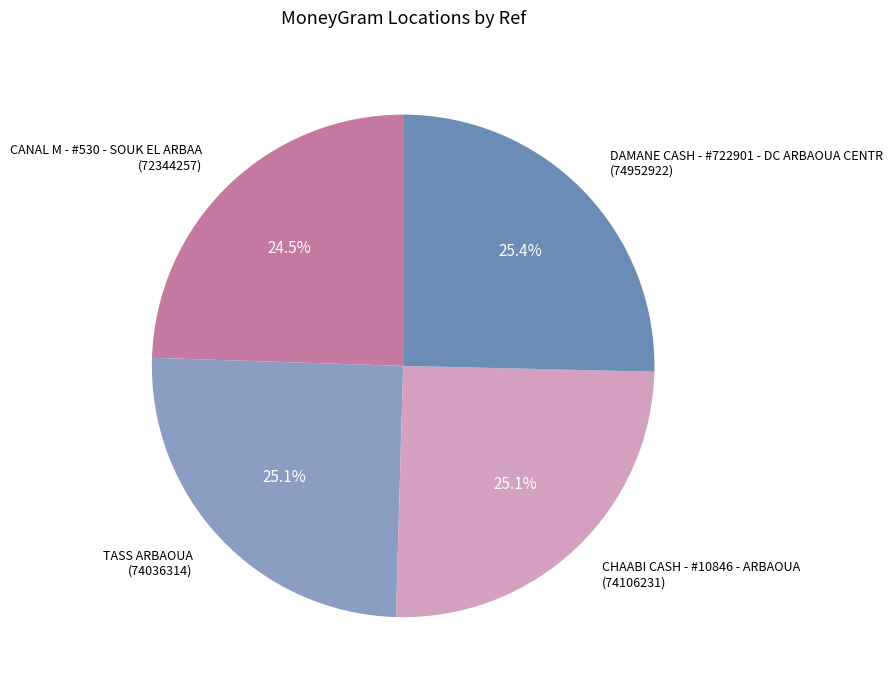

Count the number of slices in the pie.

4